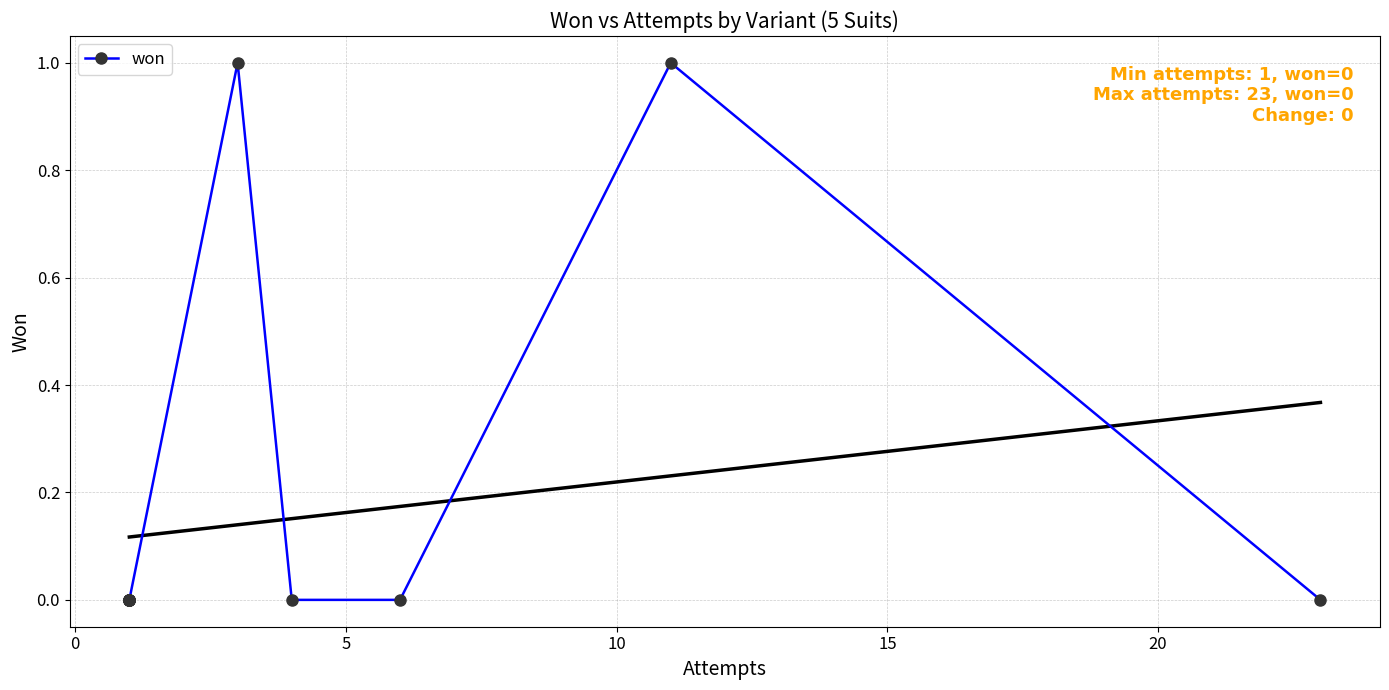

The chart shows a value of 1 at 11. True or false?

True